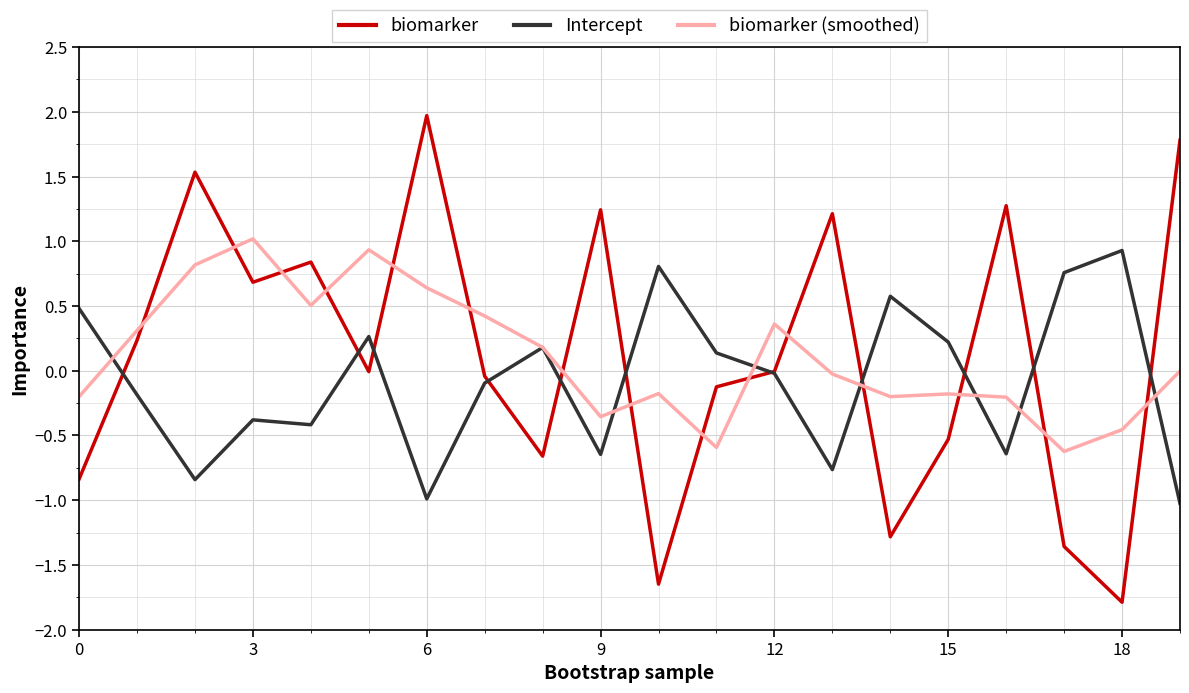

Which series has the largest range (max minus min)?

biomarker